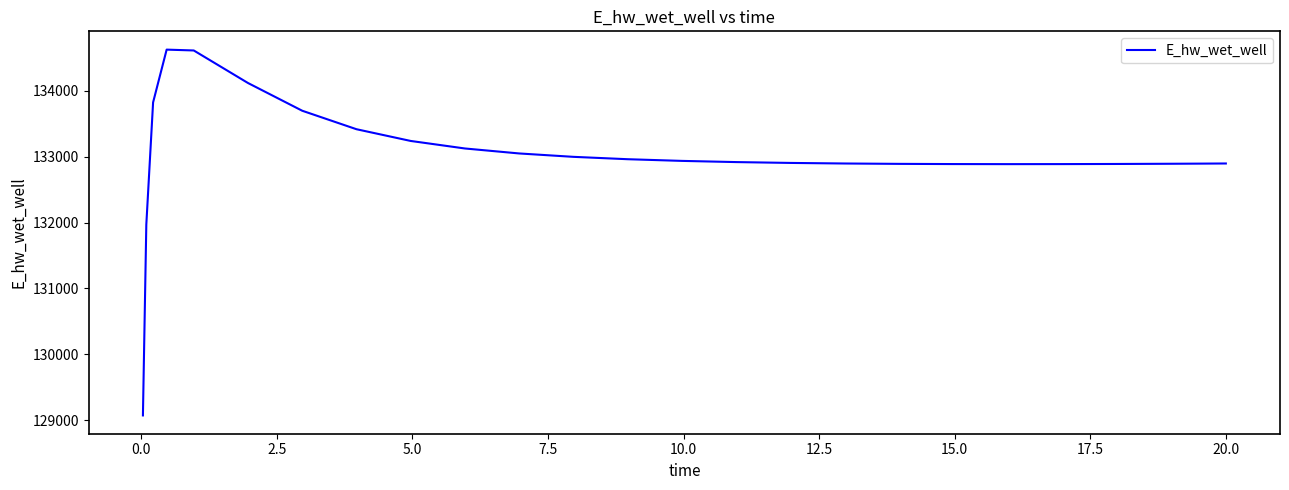

What is the difference between the maximum and minimum values?

5557.2